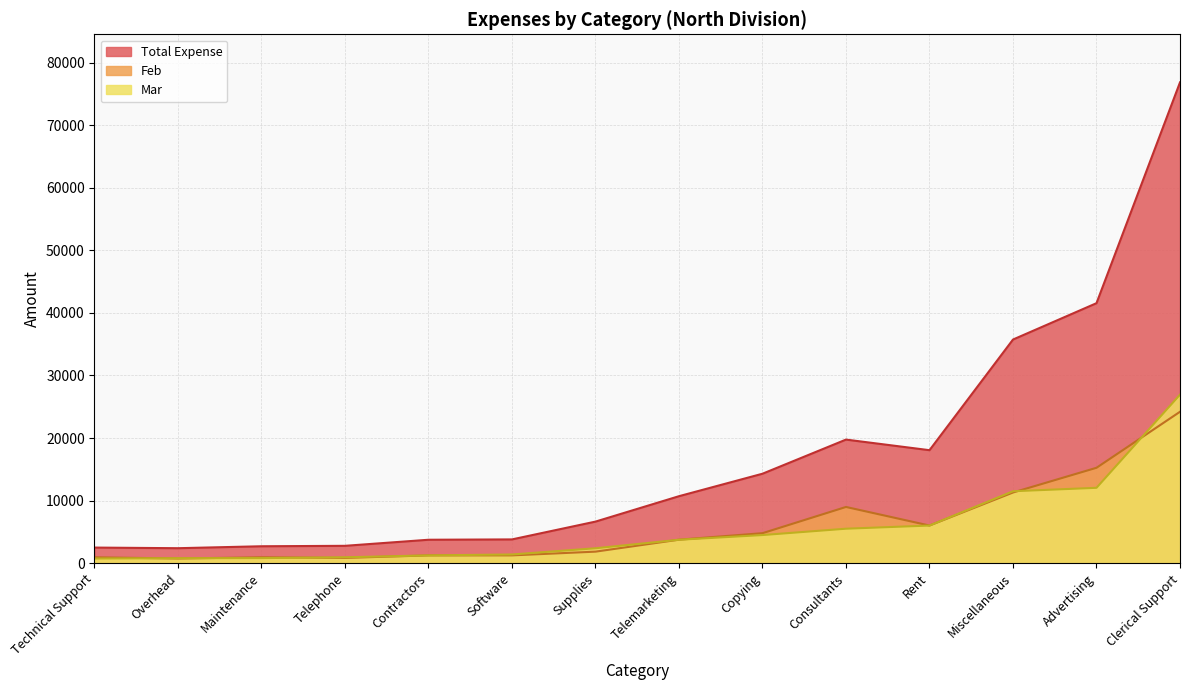

In Total Expense, how many points are higher than both neighbors (excluding endpoints)?

1